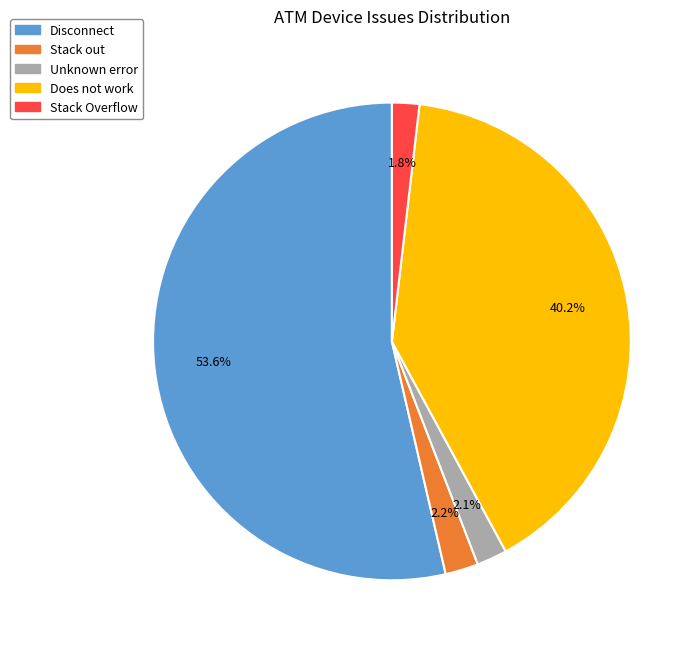

How many segments does this pie chart have?

5